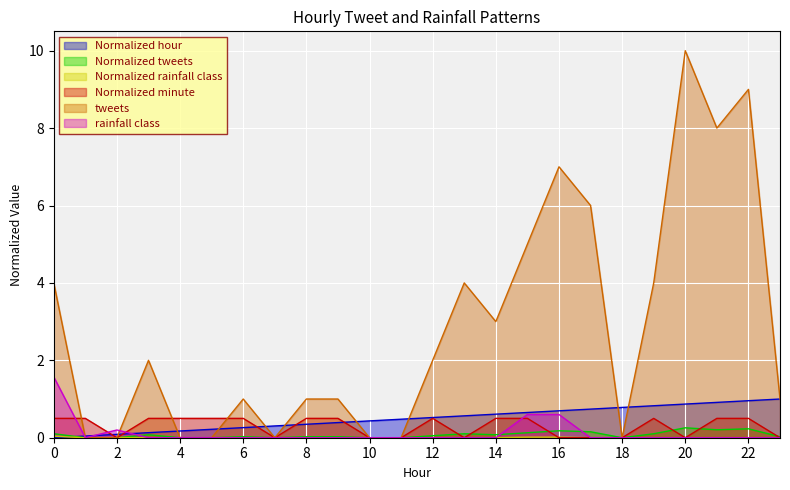

How many data points does each series have?

24